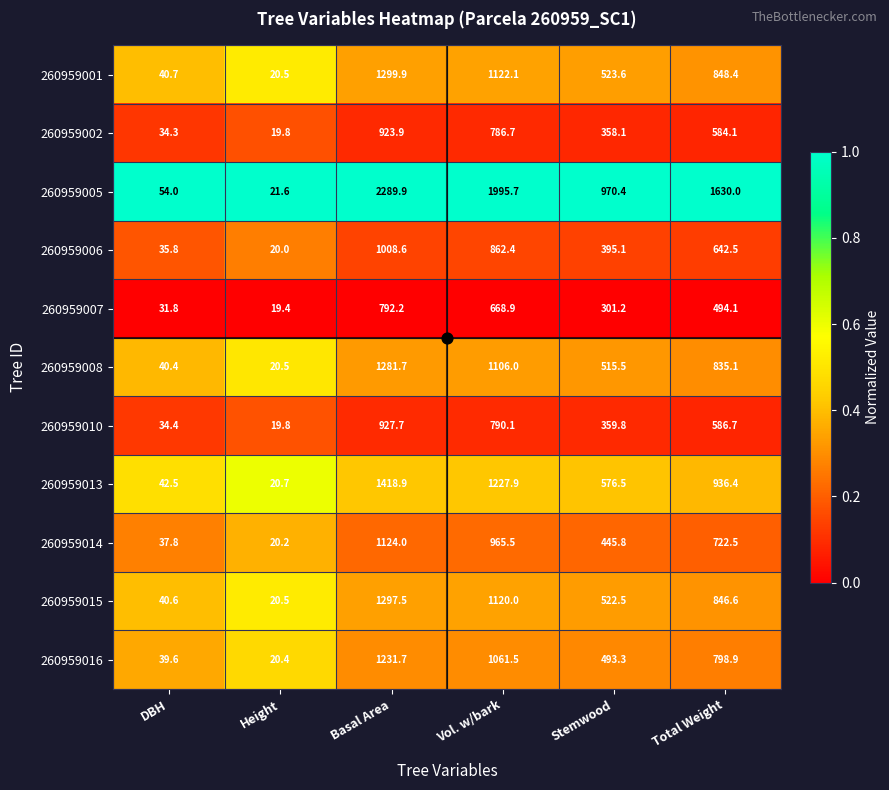

What is the average value of the 260959014 series?

552.6